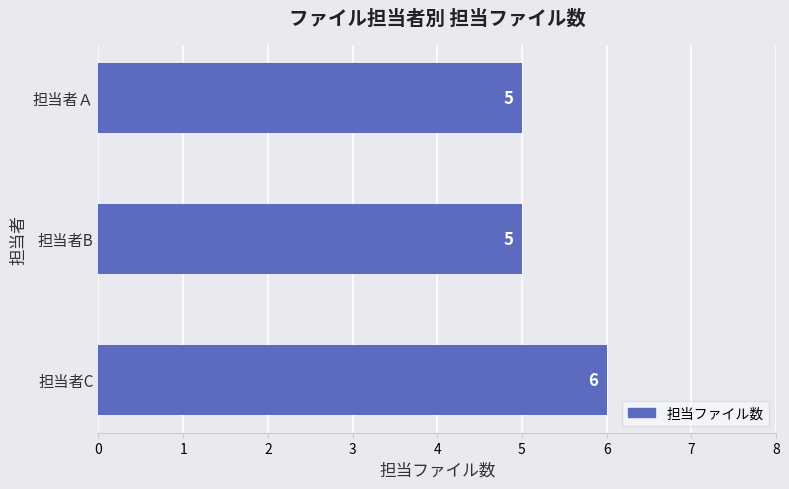

Read the value at 担当者Ａ.

5